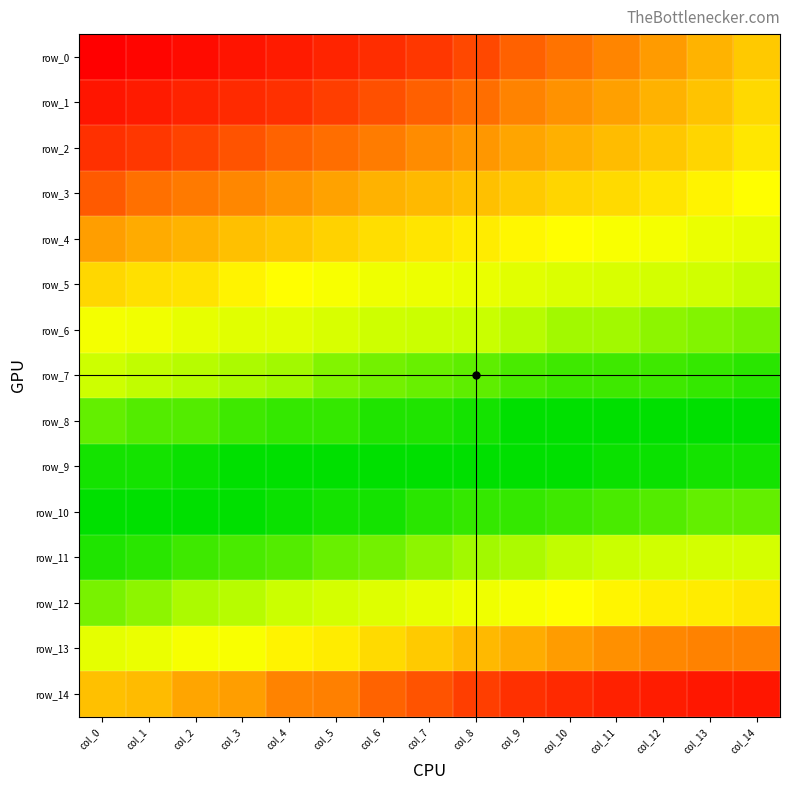

What is the total value across all series at col_14?

0.3